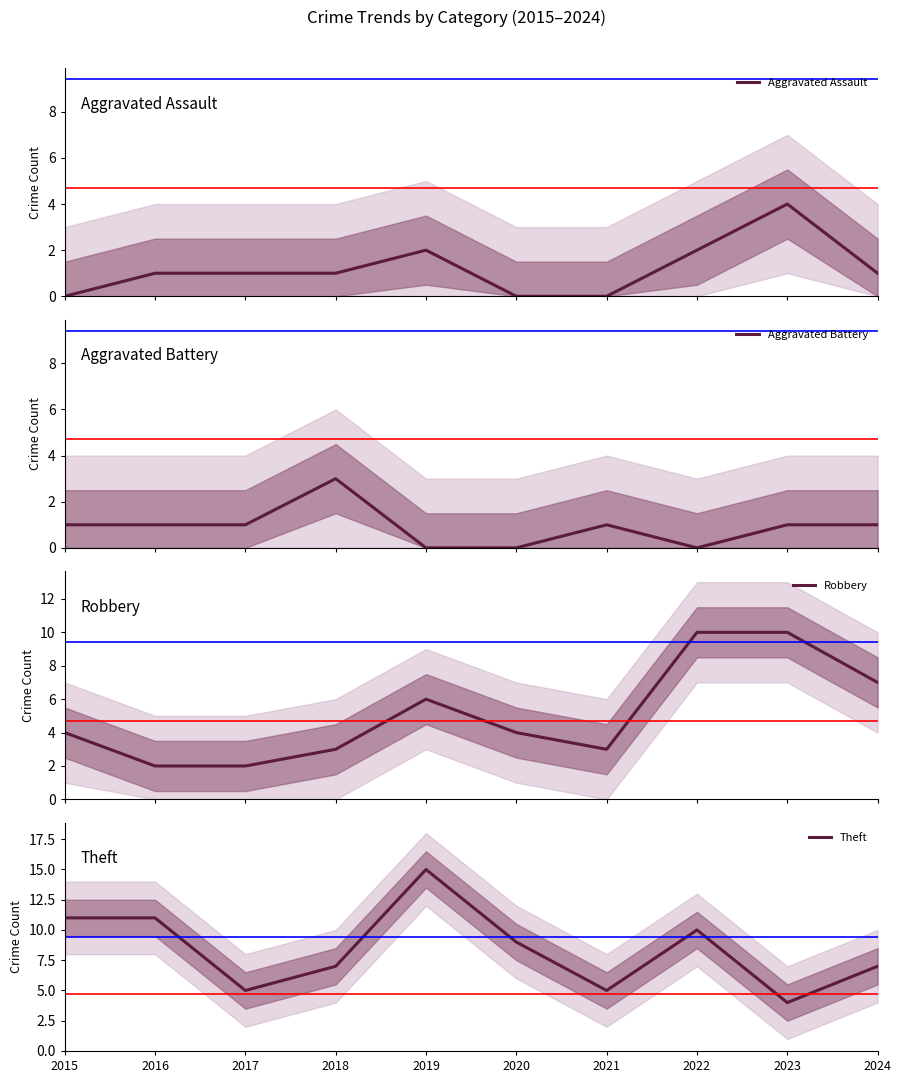

Which series has the largest range (max minus min)?

Theft